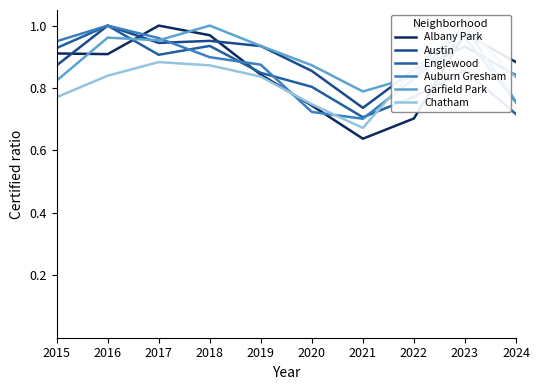

What is the spread (max minus min) of values at 2017?

0.1